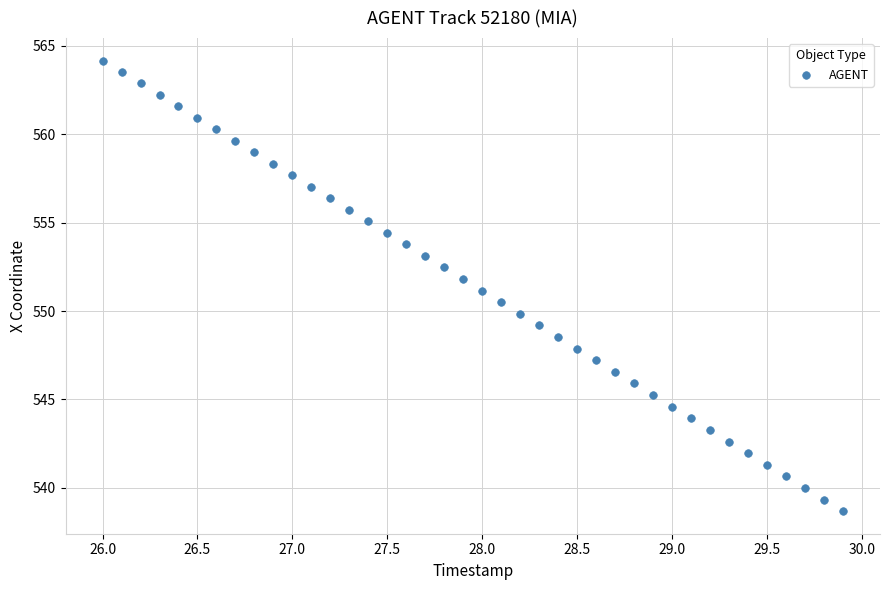

What is the range of Y values (max minus min)?

25.5